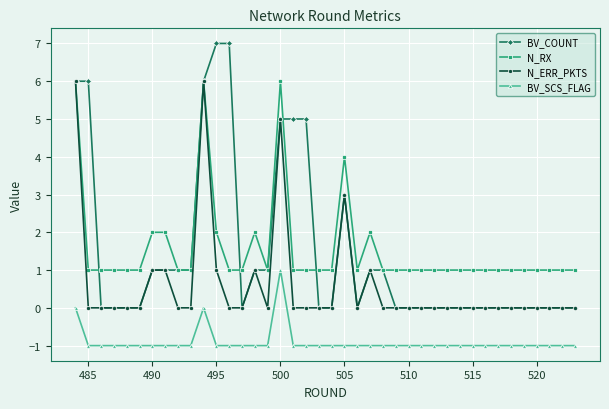

Which series has the largest total across all categories?

N_RX